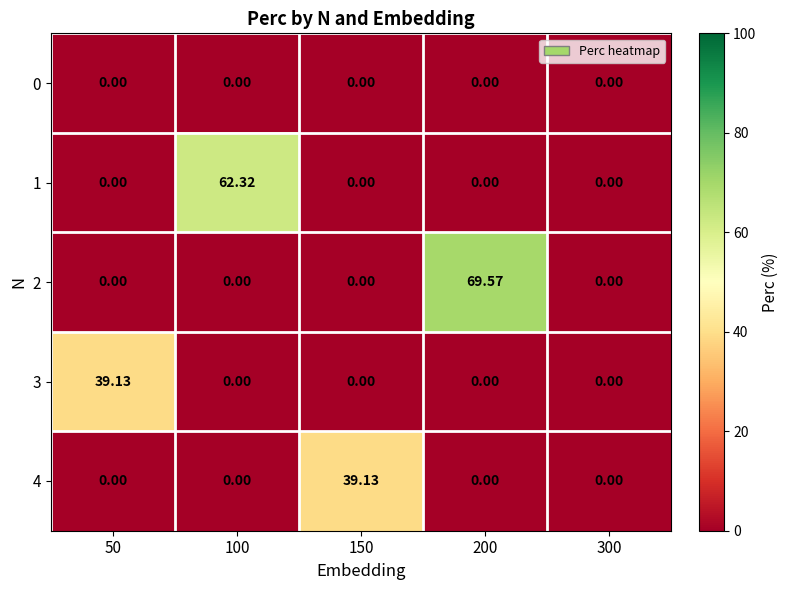

Reading left to right, what are all the values shown in this chart?

0: 50=0.0	100=0.0	150=0.0	200=0.0	300=0.0
1: 50=0.0	100=62.3	150=0.0	200=0.0	300=0.0
2: 50=0.0	100=0.0	150=0.0	200=69.6	300=0.0
3: 50=39.1	100=0.0	150=0.0	200=0.0	300=0.0
4: 50=0.0	100=0.0	150=39.1	200=0.0	300=0.0